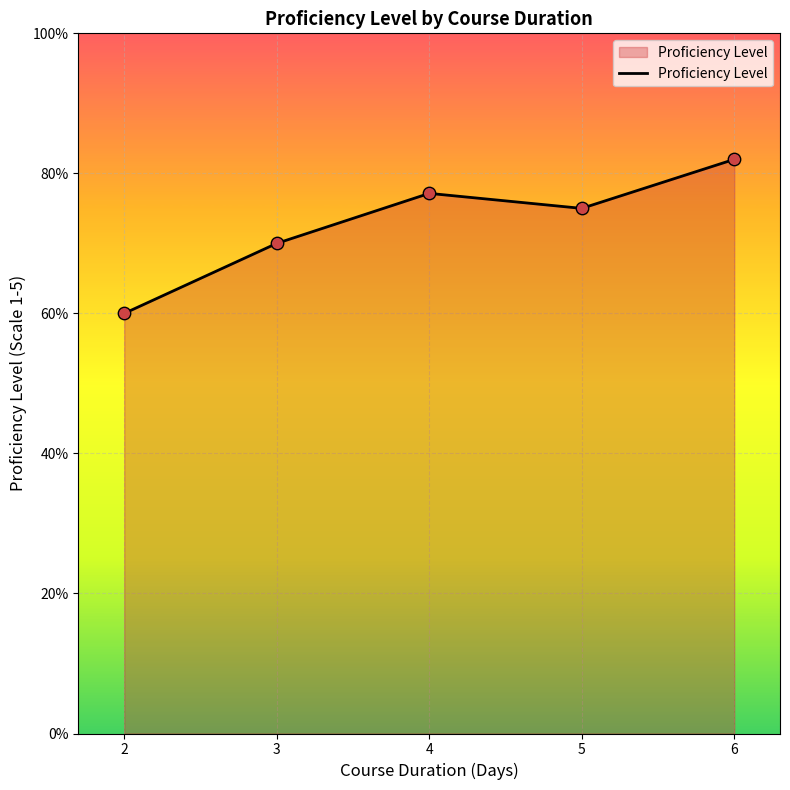

Does the chart have visible grid lines?

Yes